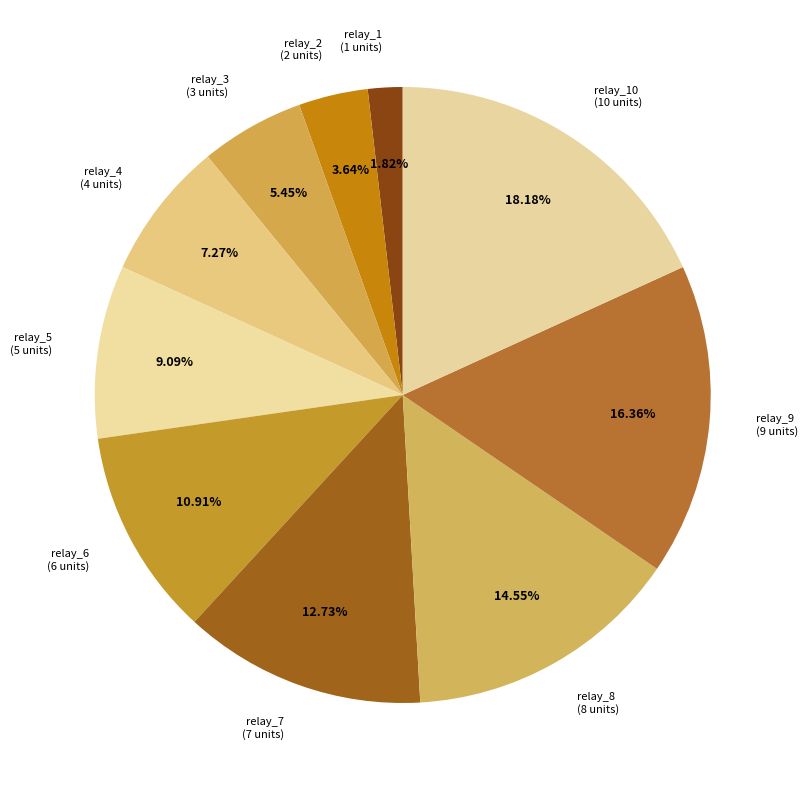

Is it true that relay_6 is 11% of the pie?

True